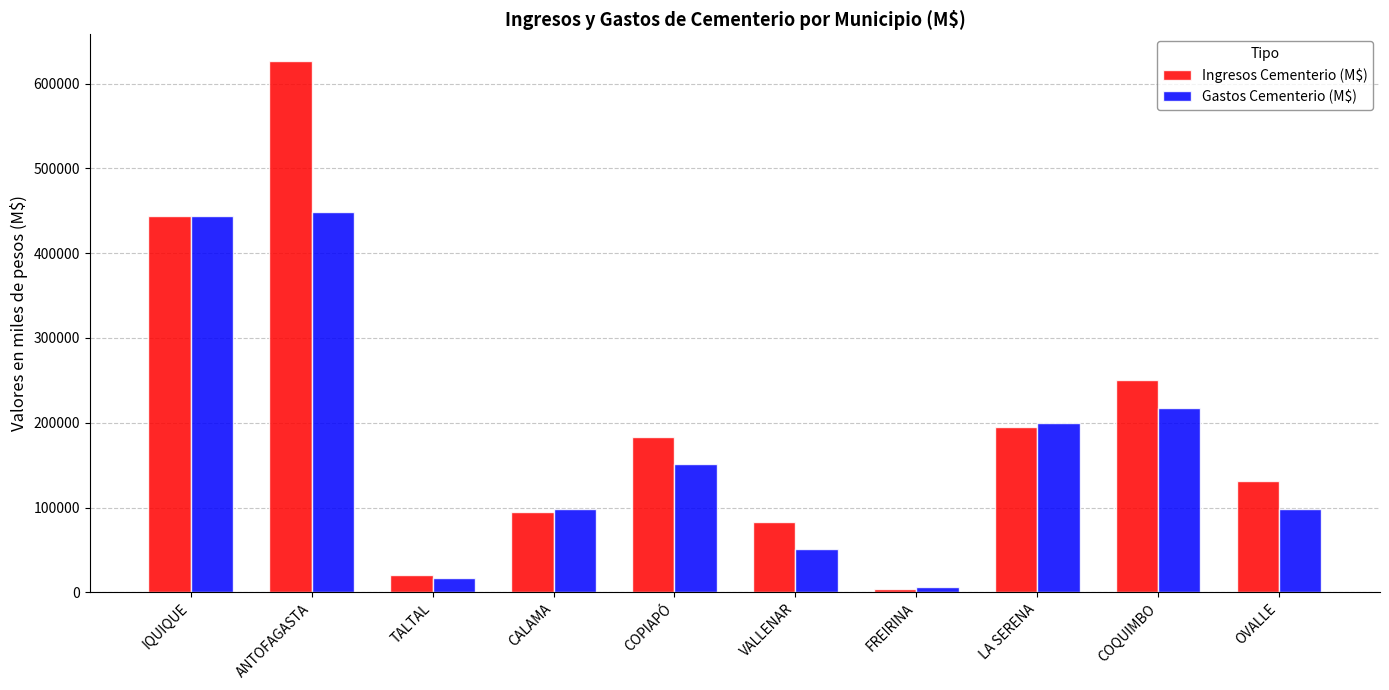

What is the approximate value of Ingresos Cementerio (M$) at FREIRINA, to the nearest 50?

3650